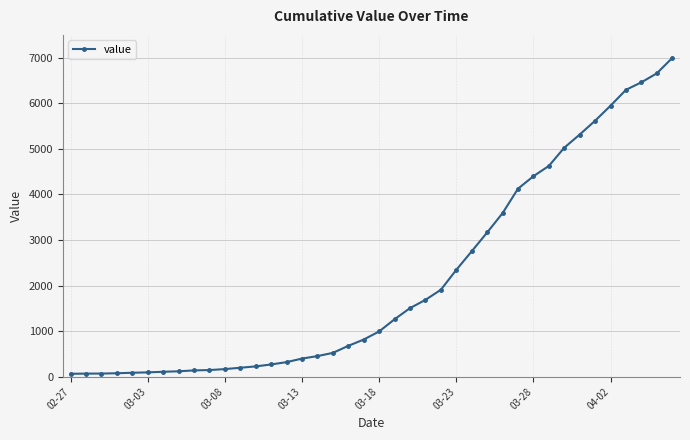

What is the greatest value displayed?

6995